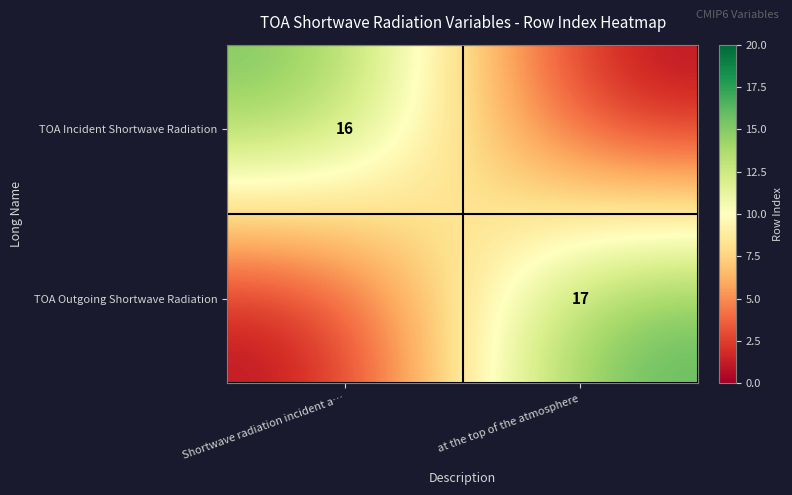

Is it true that TOA Incident Shortwave Radiation equals 24 at Shortwave radiation incident a…?

False